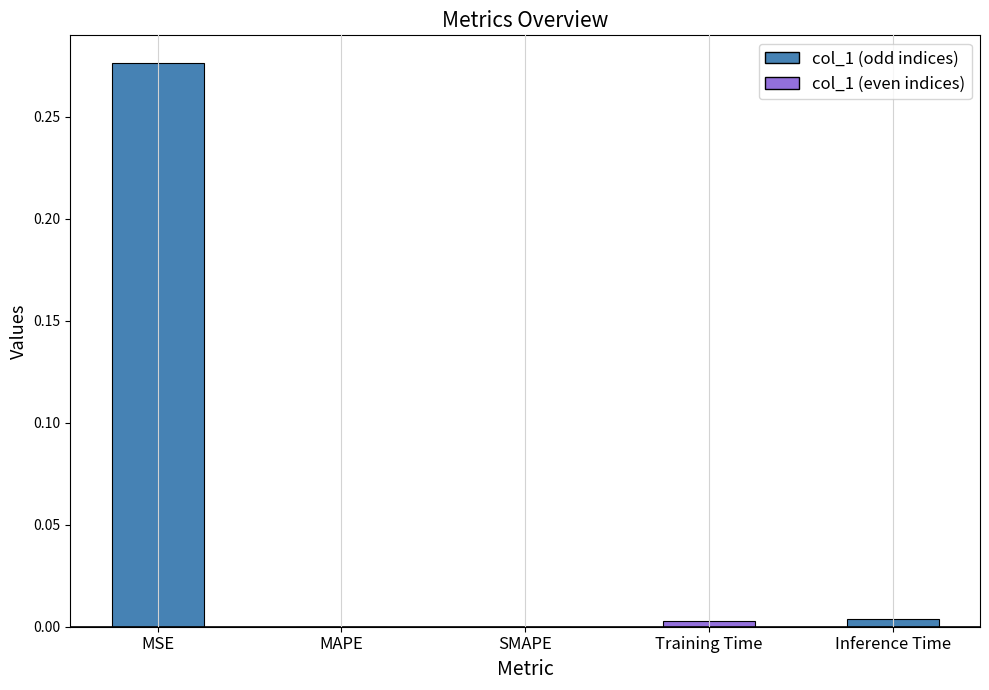

The value at SMAPE is -0.1. True or false?

False